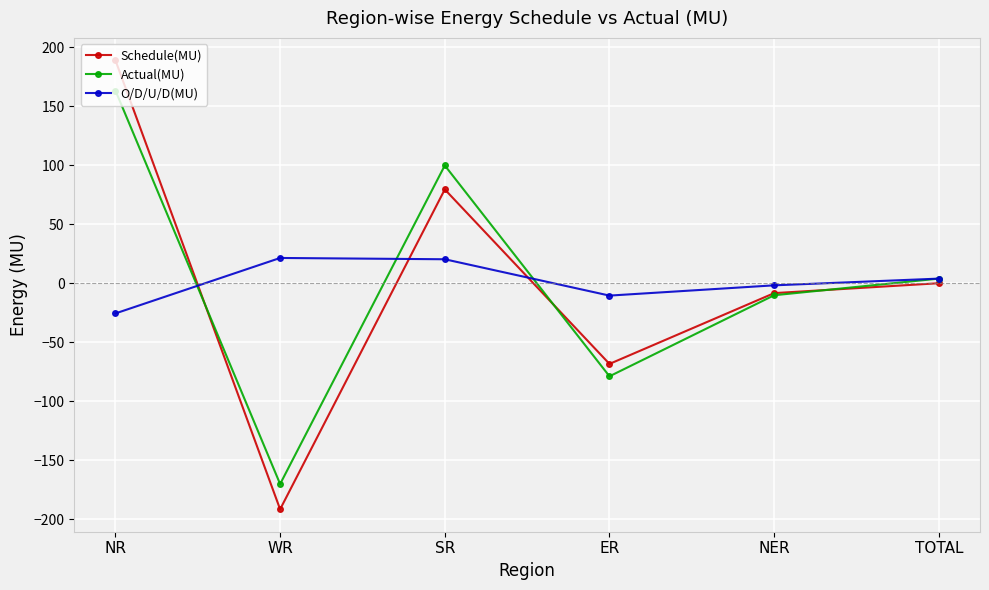

At which category is the sum across all series the highest?

NR